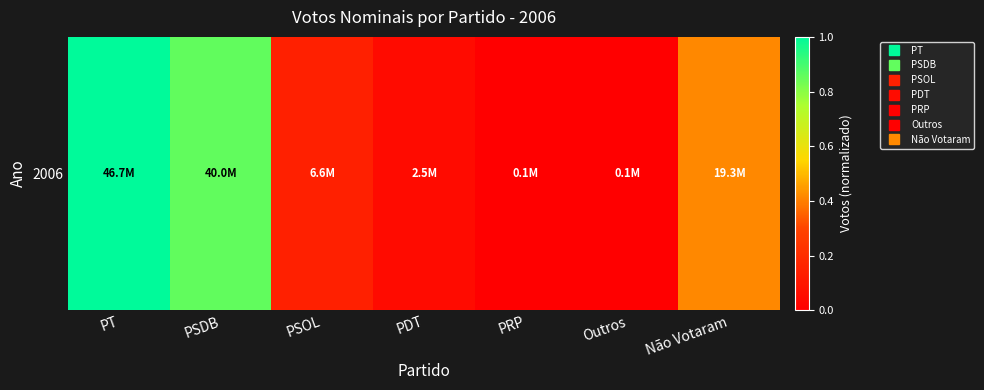

What is the greatest value displayed?

1.0